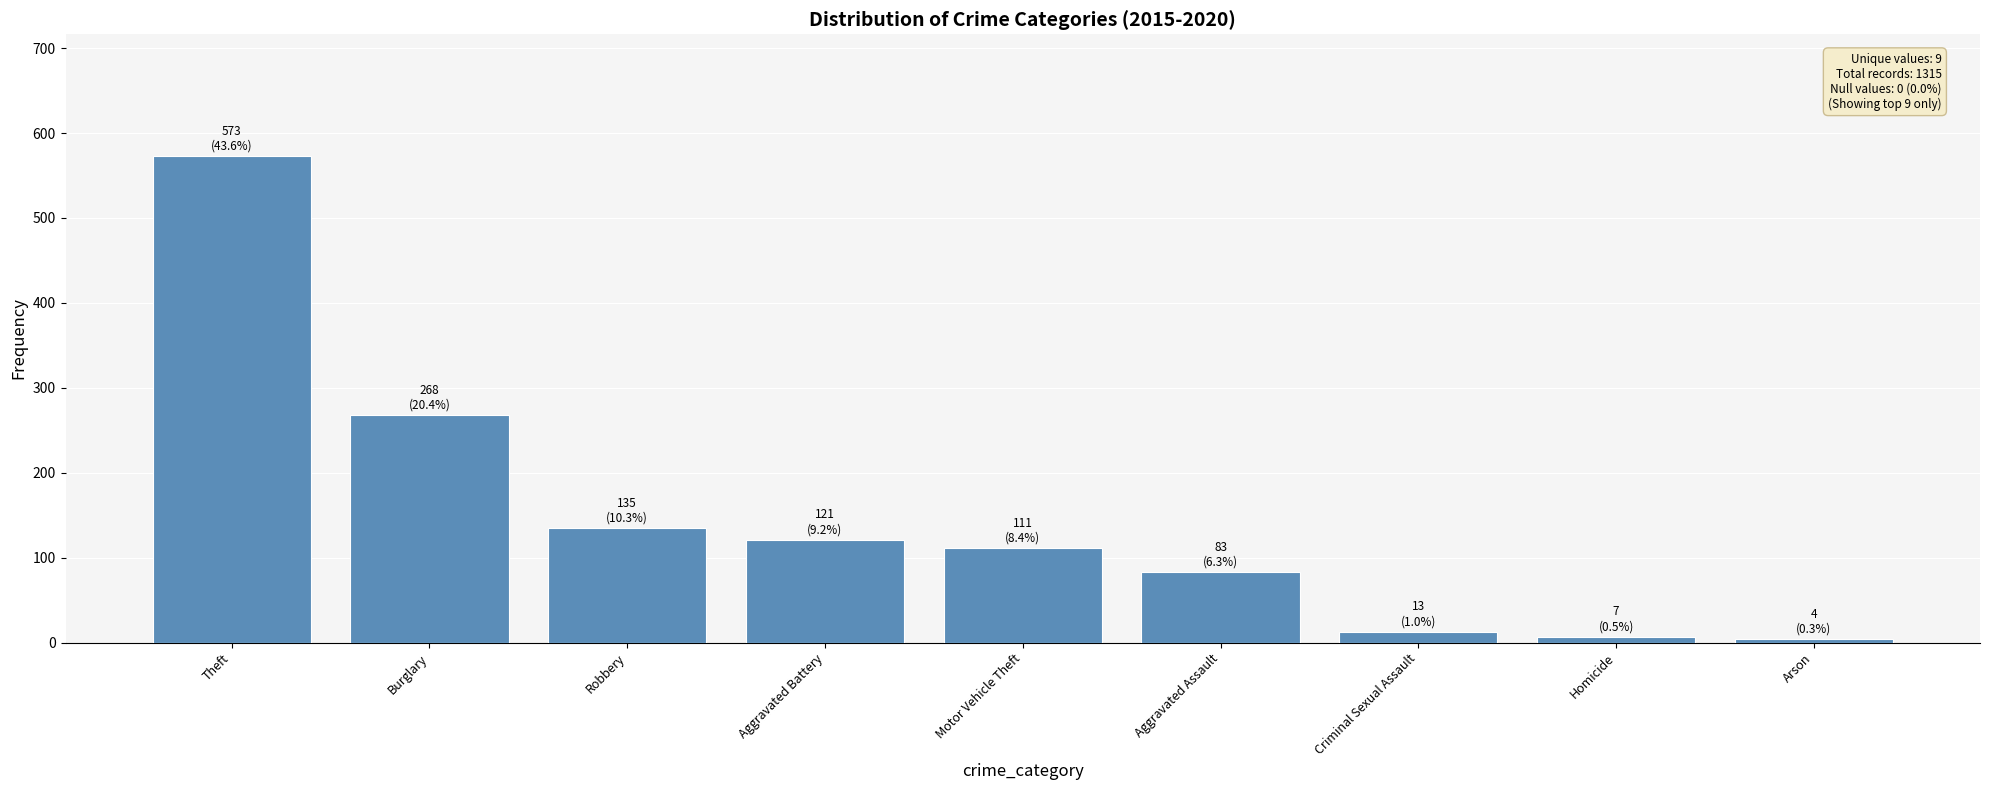

Between Theft and Aggravated Battery, which is larger?

Theft